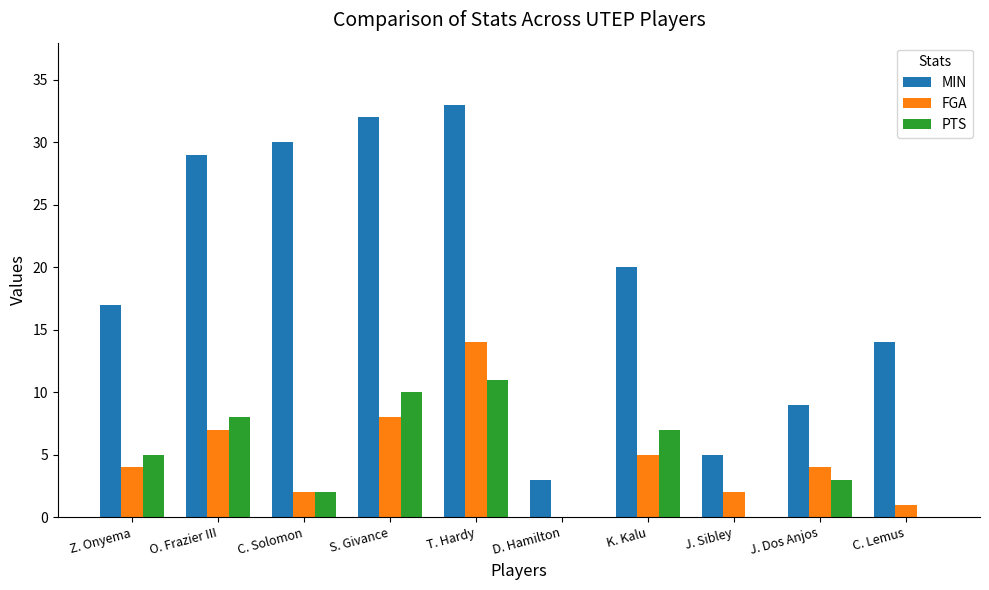

What value does the FGA series have at S. Givance, to the nearest 10?

10